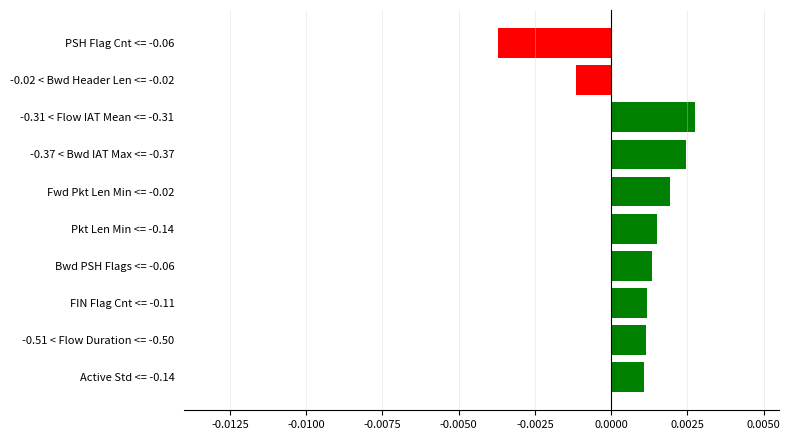

How many data points are less than 0?

2